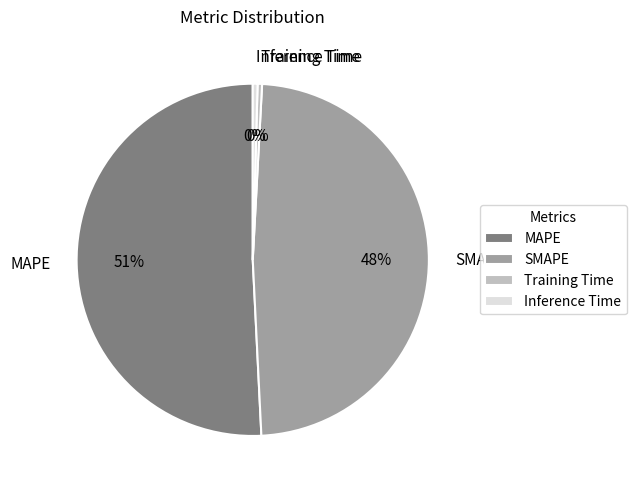

How many segments does this pie chart have?

4